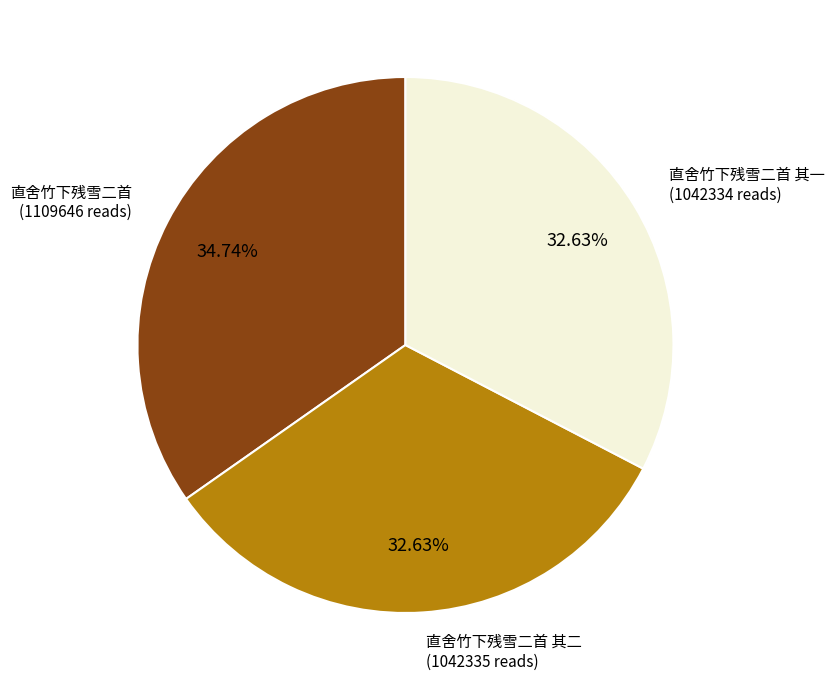

Is there any slice that represents more than half of the pie?

No